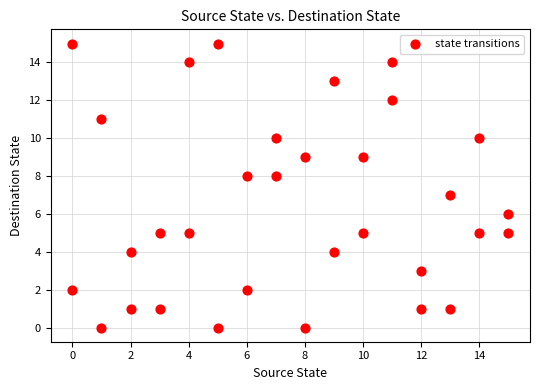

What is the range of Y values (max minus min)?

15